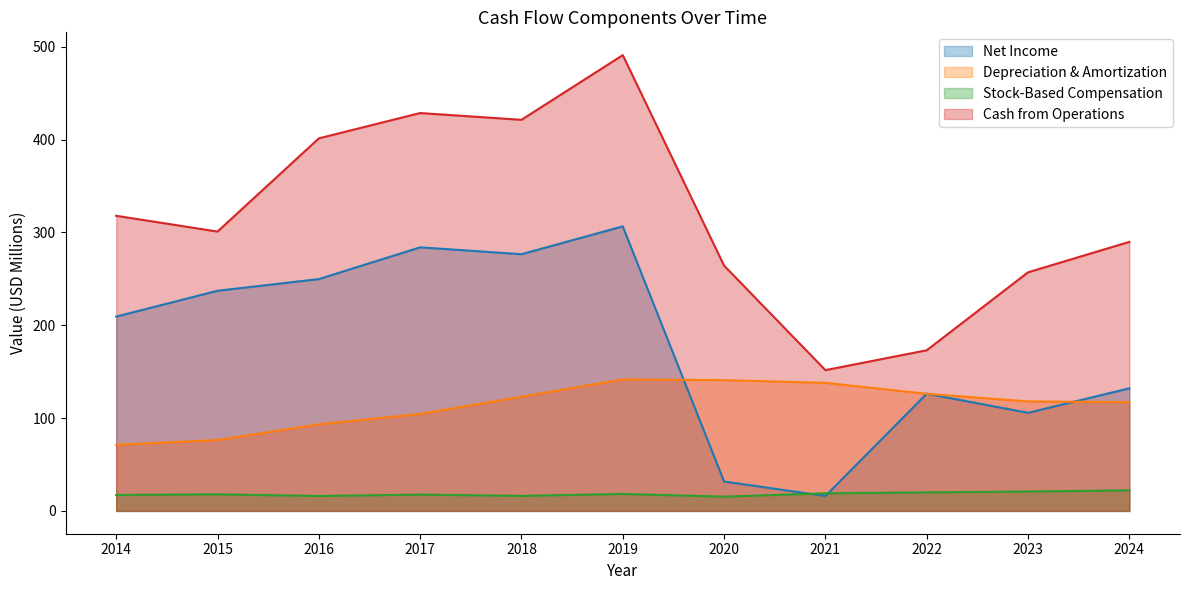

What are all the series names shown in the legend?

Net Income, Depreciation & Amortization, Stock-Based Compensation, Cash from Operations